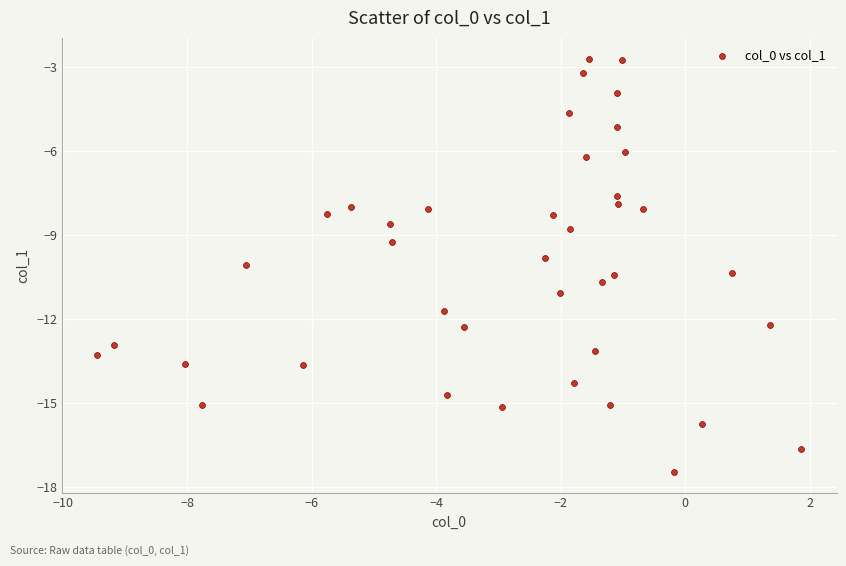

What is the range of X values (max minus min)?

11.3